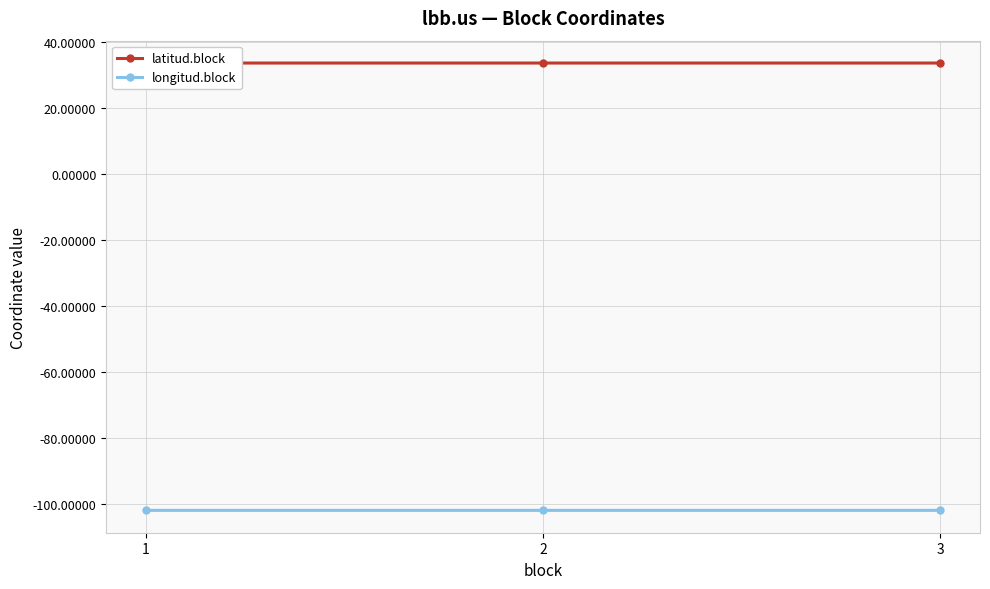

Reading right to left, transcribe all the data shown in this chart.

latitud.block: 3=33.6	2=33.6	1=33.6
longitud.block: 3=-101.9	2=-101.9	1=-101.9